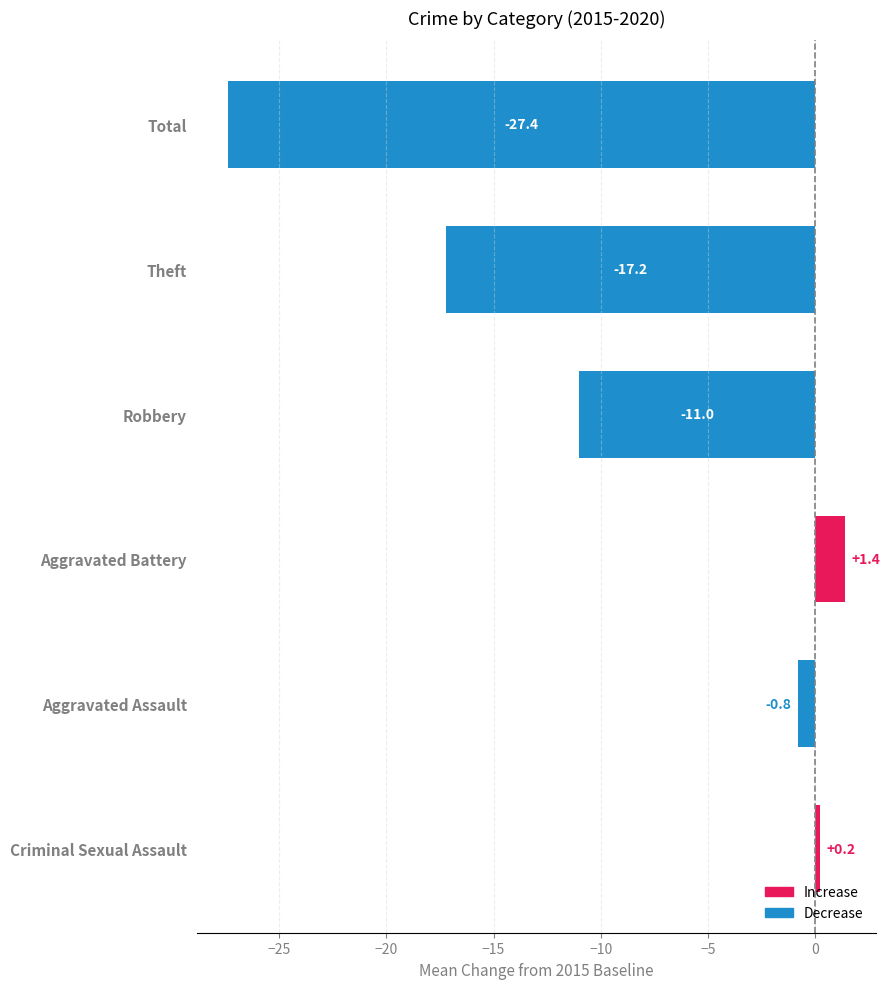

Reading top to bottom, transcribe all the data shown in this chart.

Total=-27.4	Theft=-17.2	Robbery=-11.0	Aggravated Battery=1.4	Aggravated Assault=-0.8	Criminal Sexual Assault=0.2